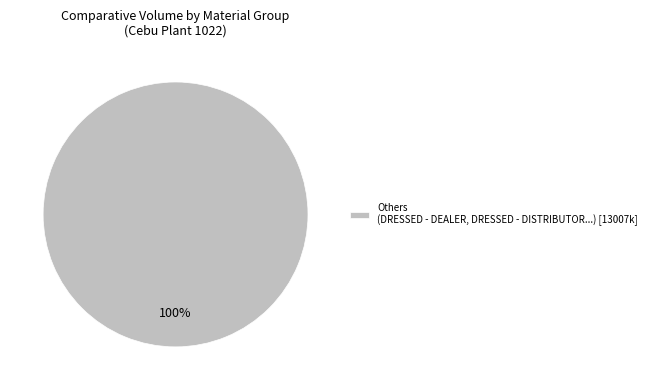

Rank the categories by value from highest to lowest.

Others (DRESSED - DEALER, DRESSED - DISTRIBUTOR...) [13007k]